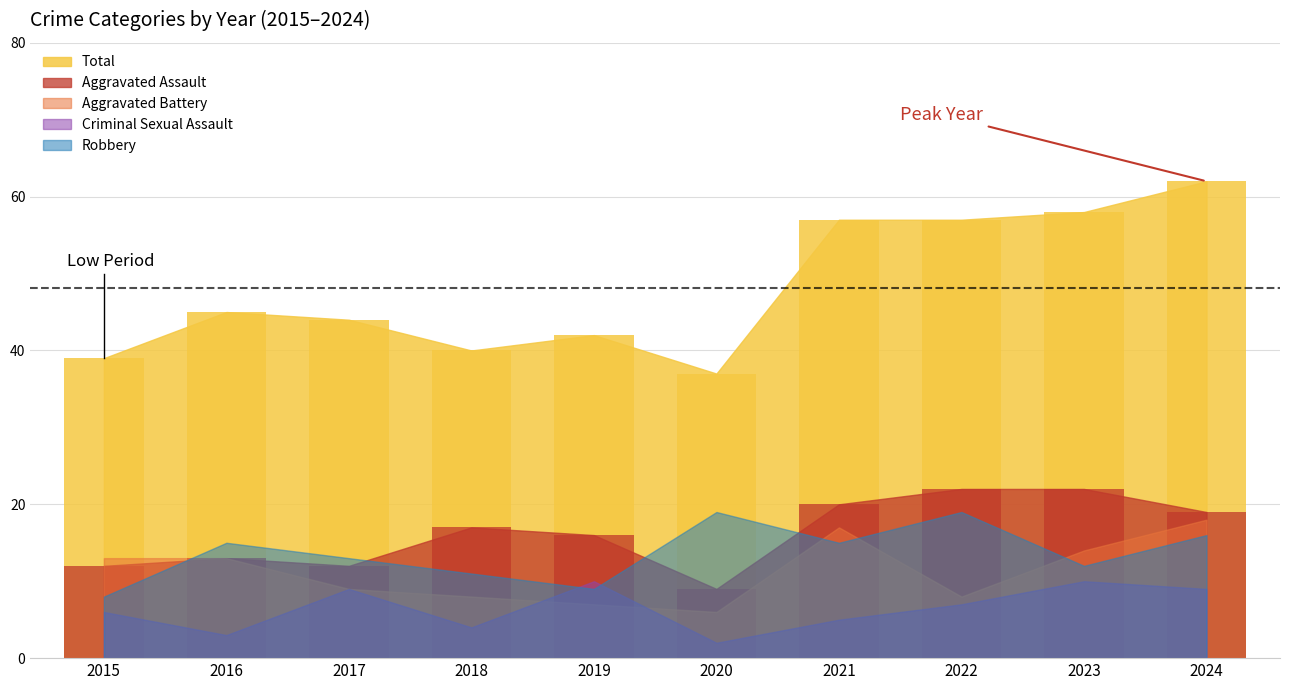

The Criminal Sexual Assault series shows 10 at 2019. True or false?

True